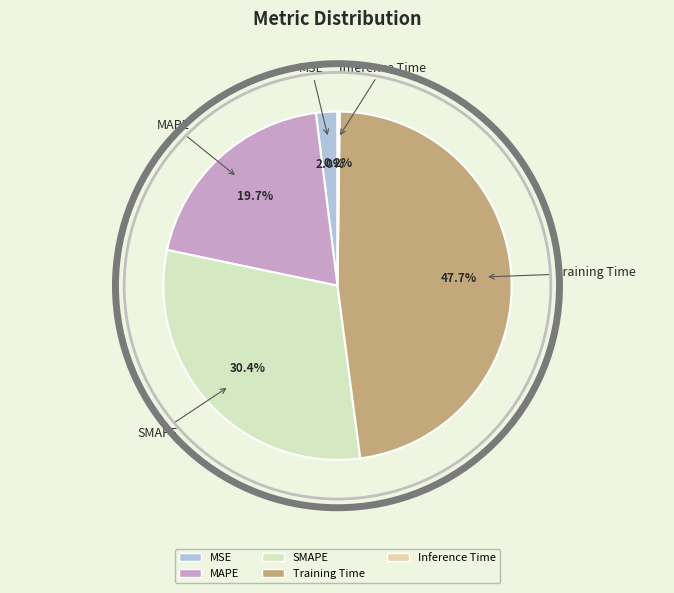

Is MSE the majority of the pie?

No